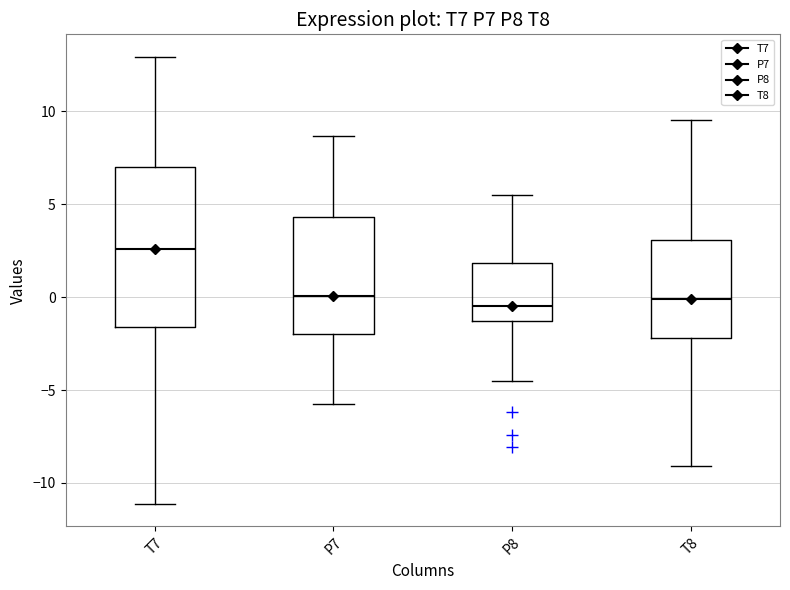

Reading left to right, transcribe this box plot: for each box, give where its median line is, the range the box spans, and where its two whiskers end, as read against the y-axis. The values are not printed on the chart, so give them approximately, as read against the axis.

T7: median 2.5, box -1.5 to 7.0, whiskers -11.0 to 13.0
P7: median 0.0, box -2.0 to 4.5, whiskers -5.5 to 8.5
P8: median -0.5, box -1.5 to 2.0, whiskers -4.5 to 5.5
T8: median 0.0, box -2.0 to 3.0, whiskers -9.0 to 9.5